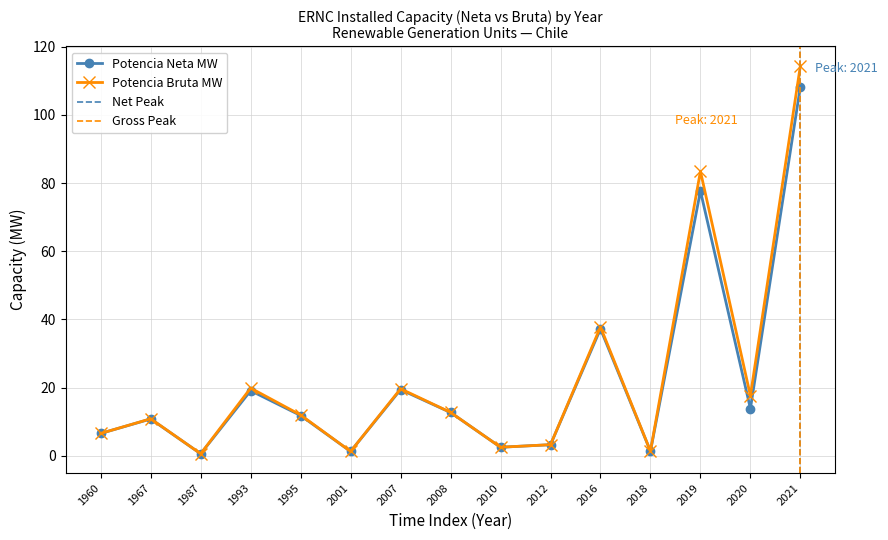

Where is Potencia Neta MW nearest to the value 54?

2016